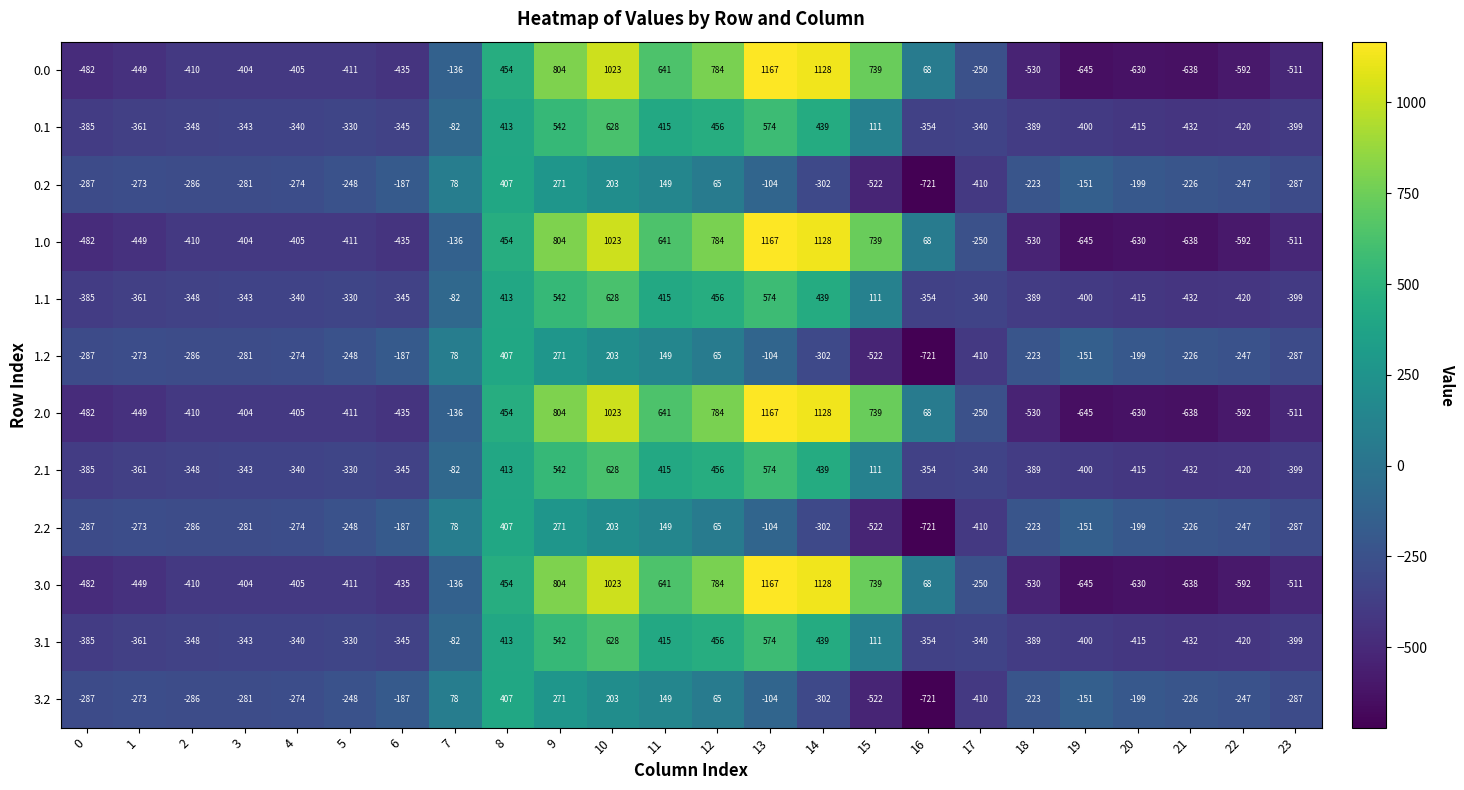

What is the spread (max minus min) of values at 11?

492